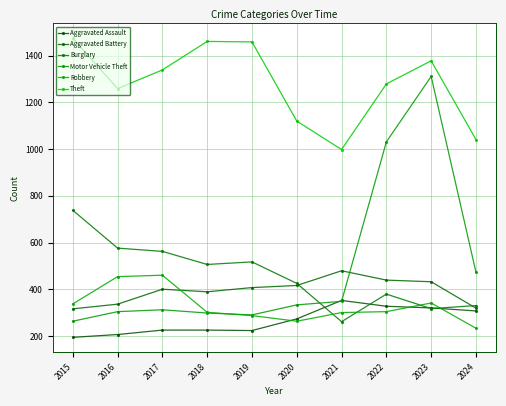

Count the number of categories in the chart.

10